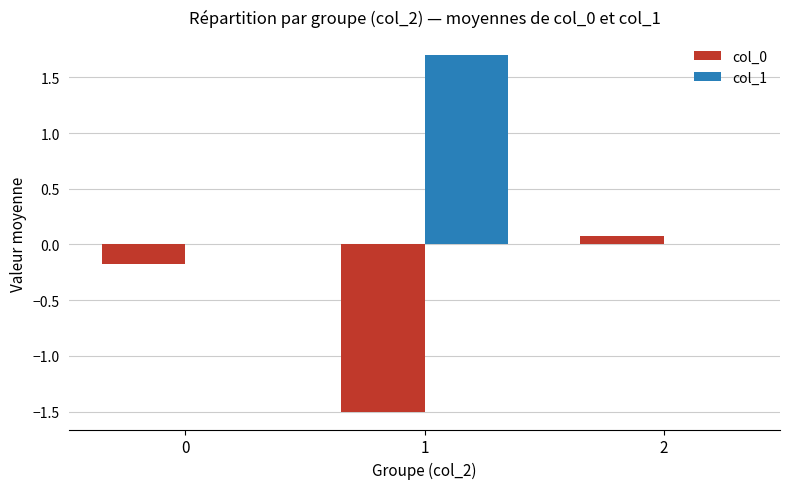

Which series has the widest spread of values?

col_1